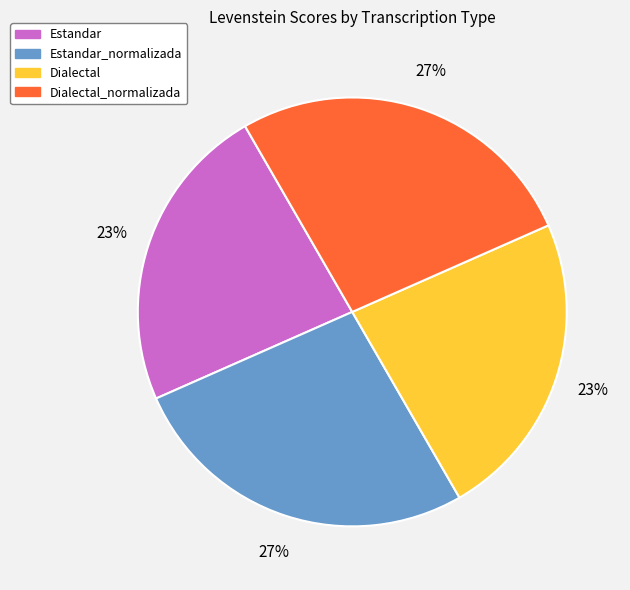

To the nearest percent, what percentage of the pie is Estandar?

23%